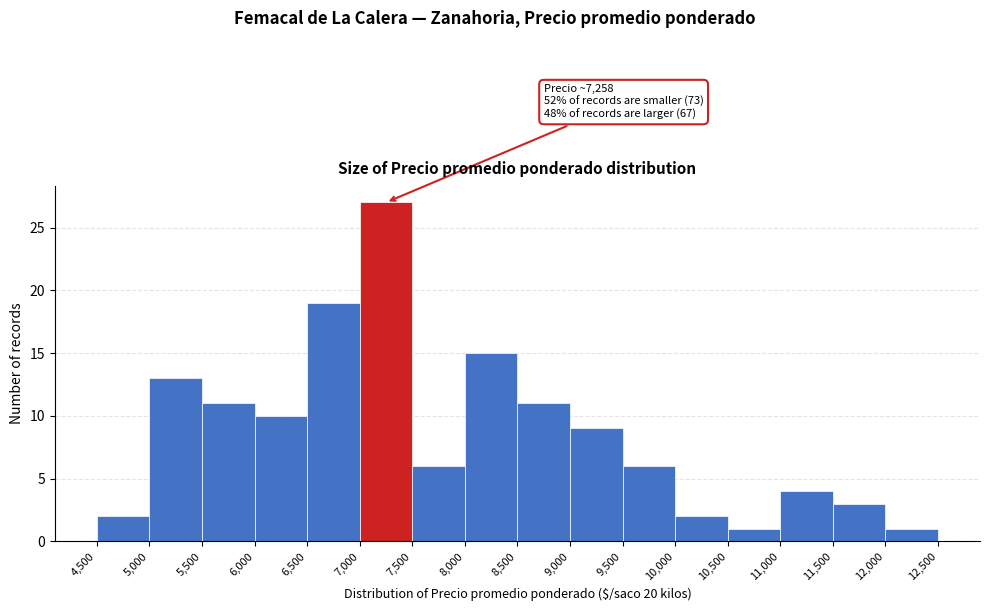

Which range on the x-axis has the tallest bar?

7,000 to 7,500